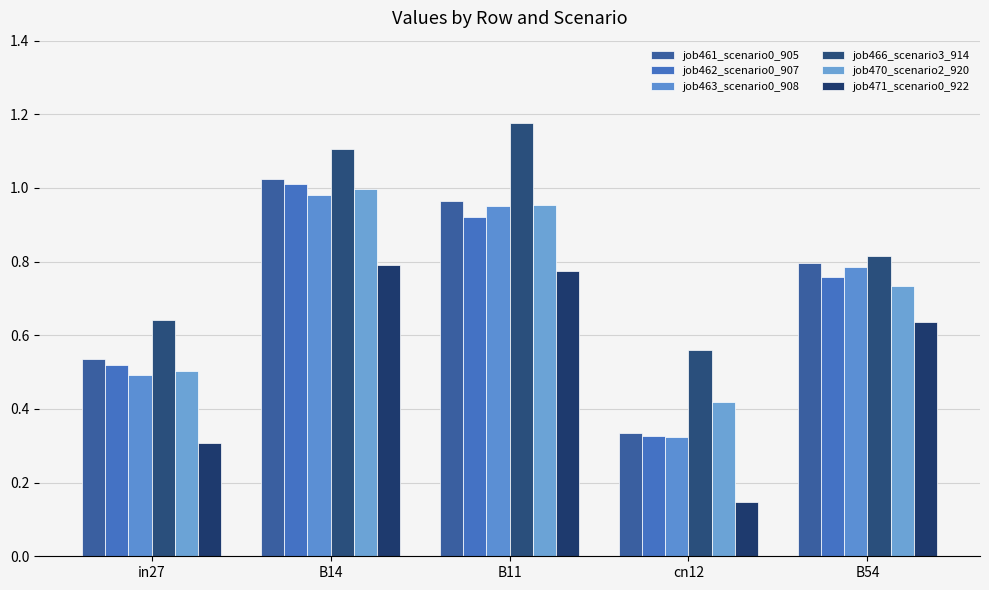

Rank the categories by job463_scenario0_908 value from lowest to highest.

cn12, in27, B54, B11, B14